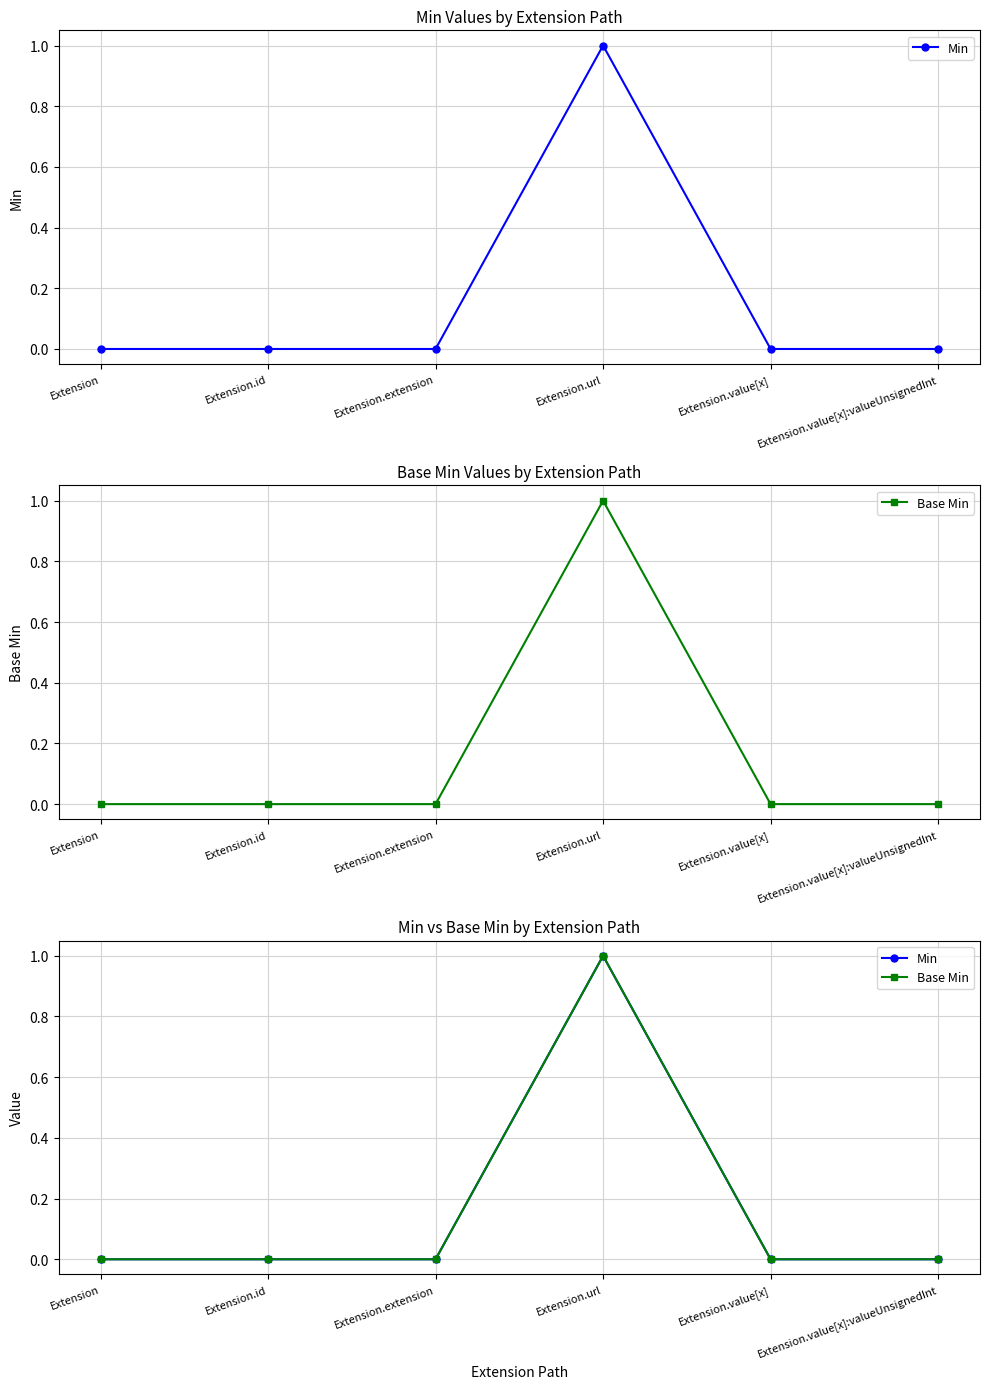

Reading left to right, what are all the values shown in this chart?

Min: 0	0	0	1	0	0
Base Min: 0	0	0	1	0	0